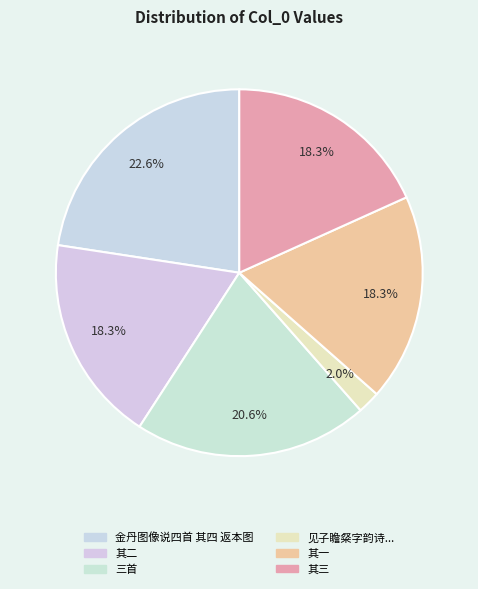

Count the number of slices in the pie.

6